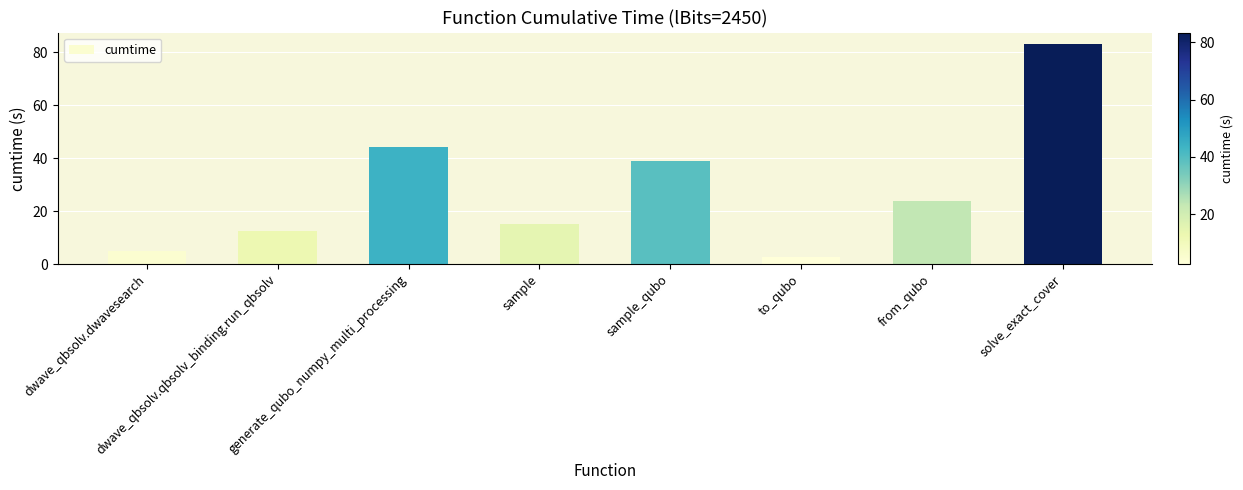

Which label corresponds to the largest value in the chart?

solve_exact_cover